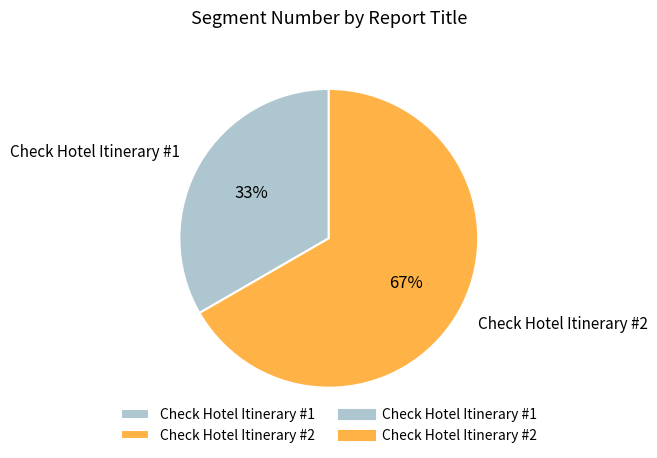

What percentage is the Check Hotel Itinerary #2 slice, to the nearest percent?

67%